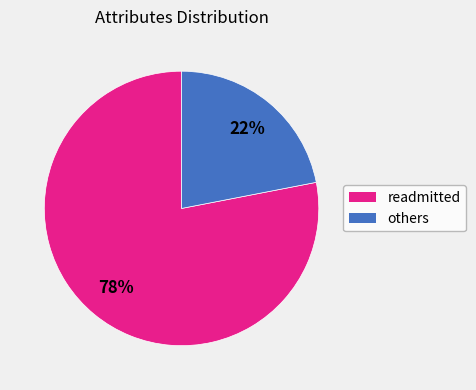

Rank the categories by value from lowest to highest.

others, readmitted